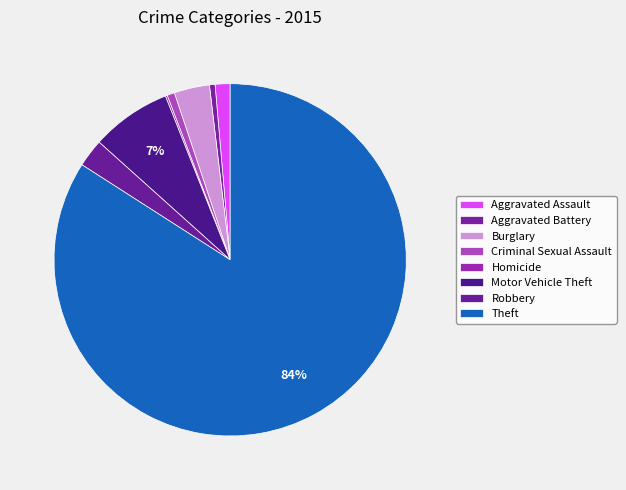

Count the number of slices in the pie.

8